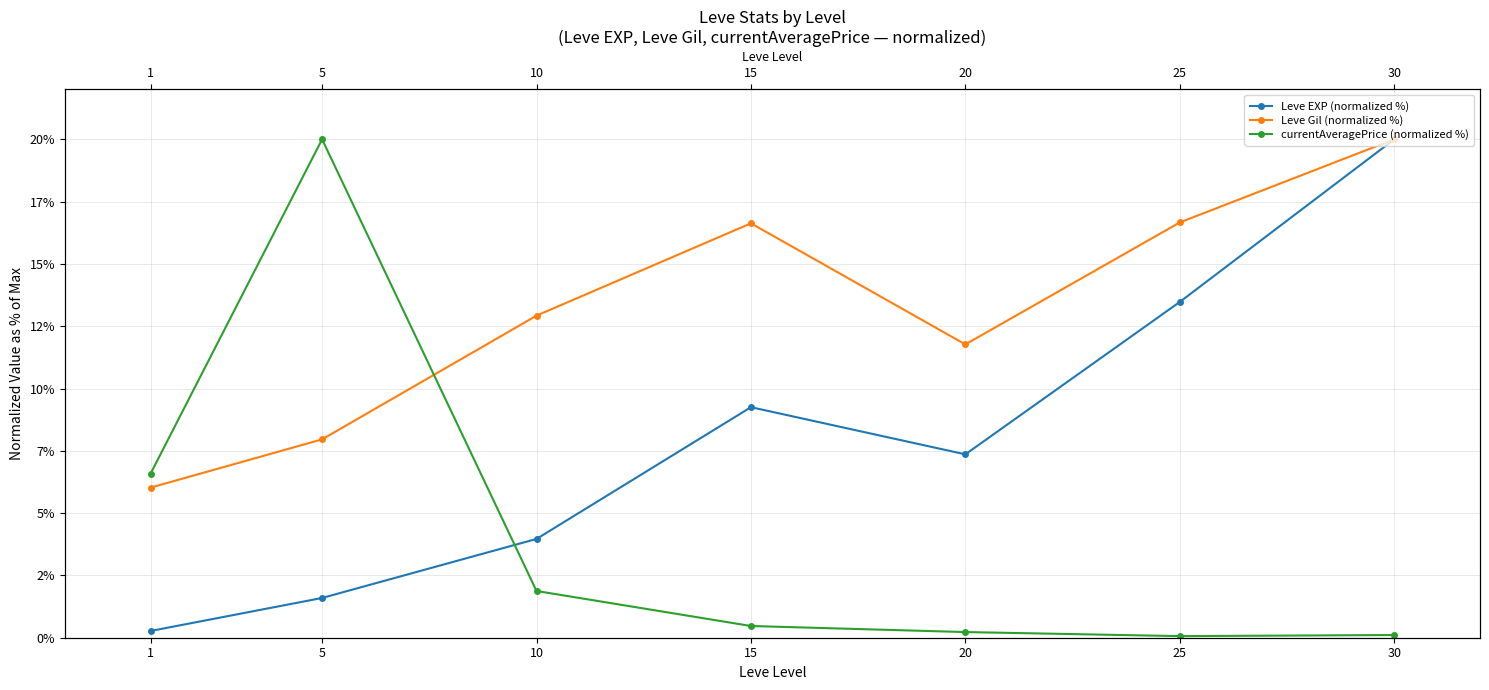

What is the sum of the currentAveragePrice (normalized %) values at 1 and 20?

6.8